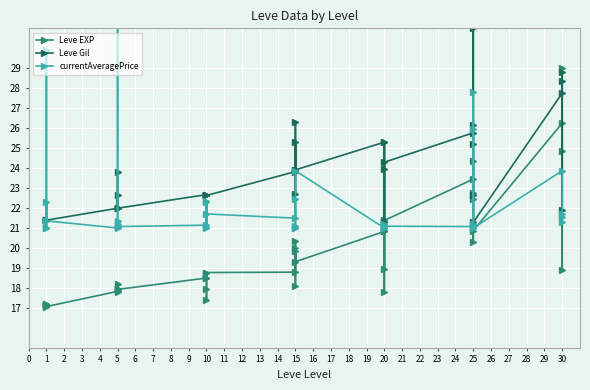

True or false: currentAveragePrice has more than 1 interior local peaks.

True